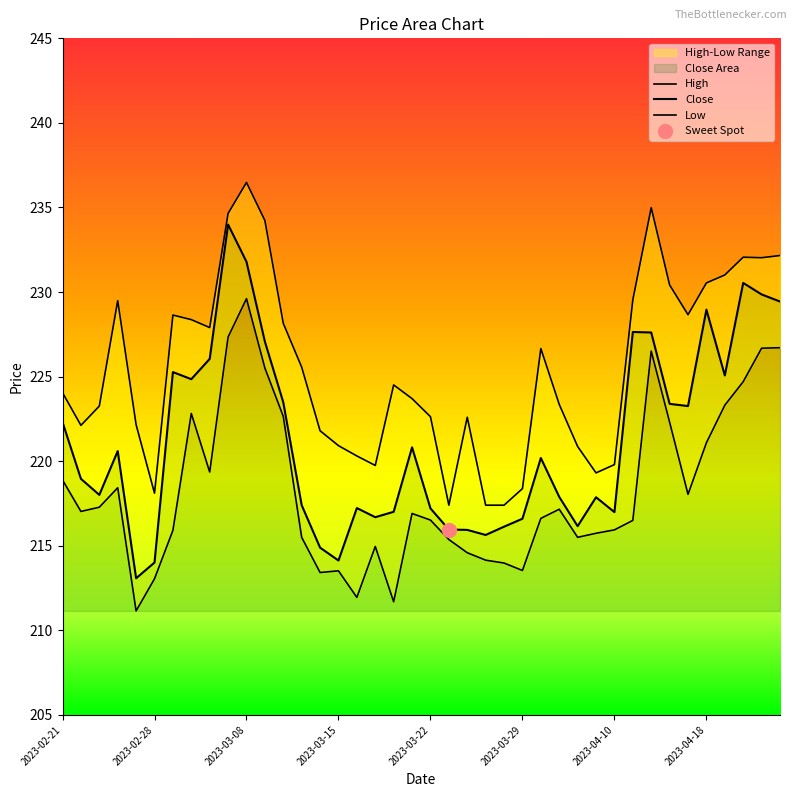

Which series has the largest total across all categories?

High